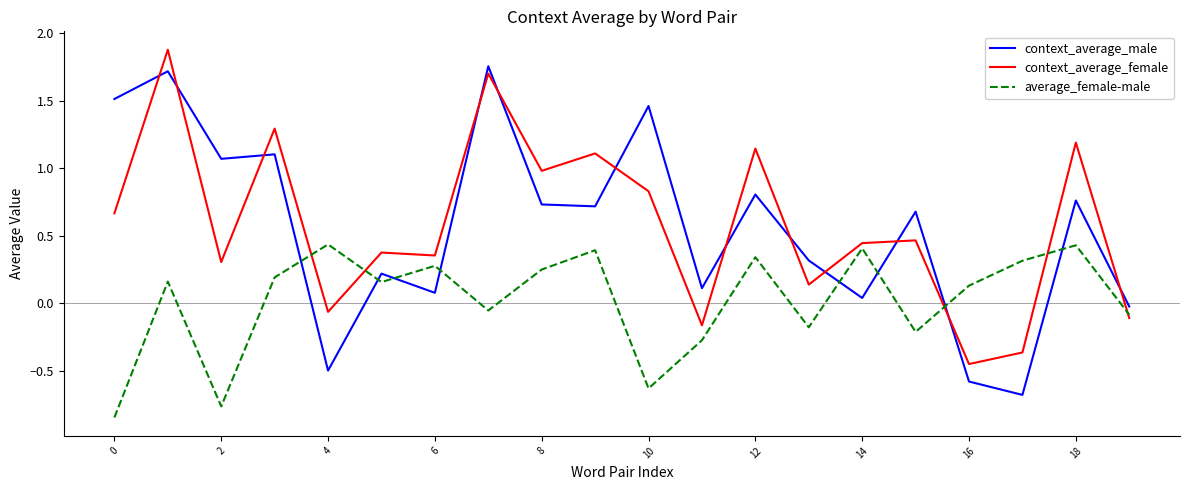

In context_average_female, how many points are higher than both neighbors (excluding endpoints)?

8